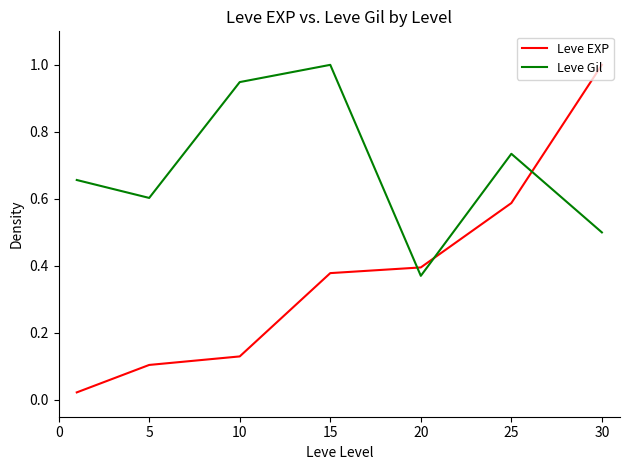

True or false: Leve EXP and Leve Gil intersect in this chart.

True